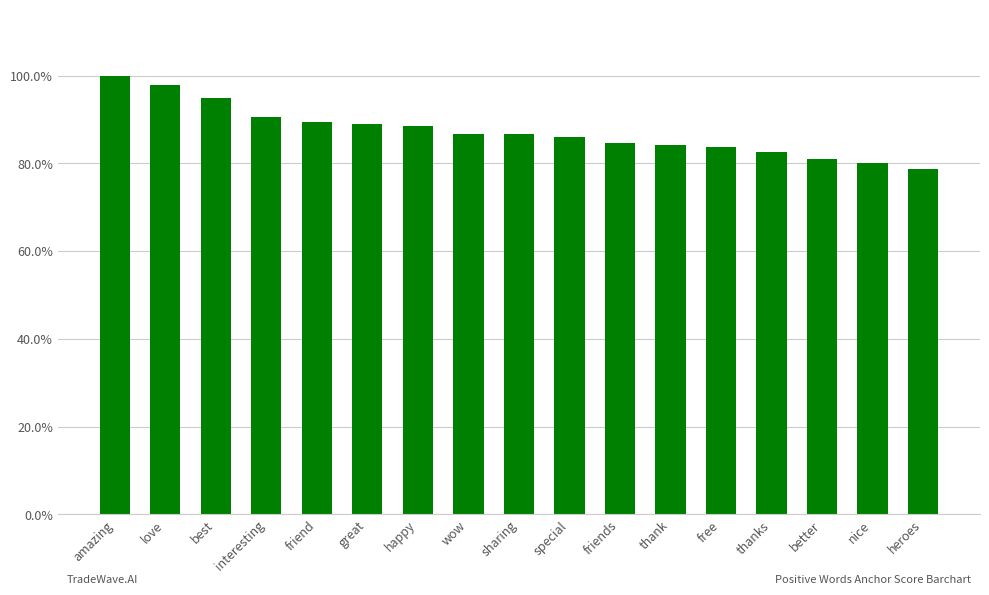

Which label corresponds to the largest value in the chart?

amazing